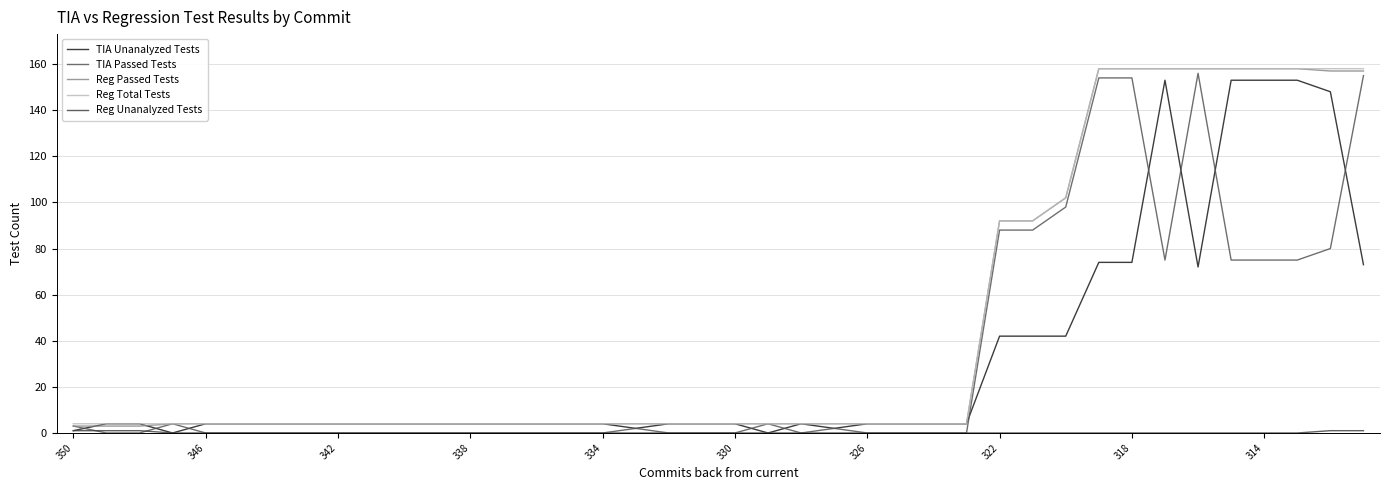

What is the value of the Reg Total Tests point at the 24th from the left?

4